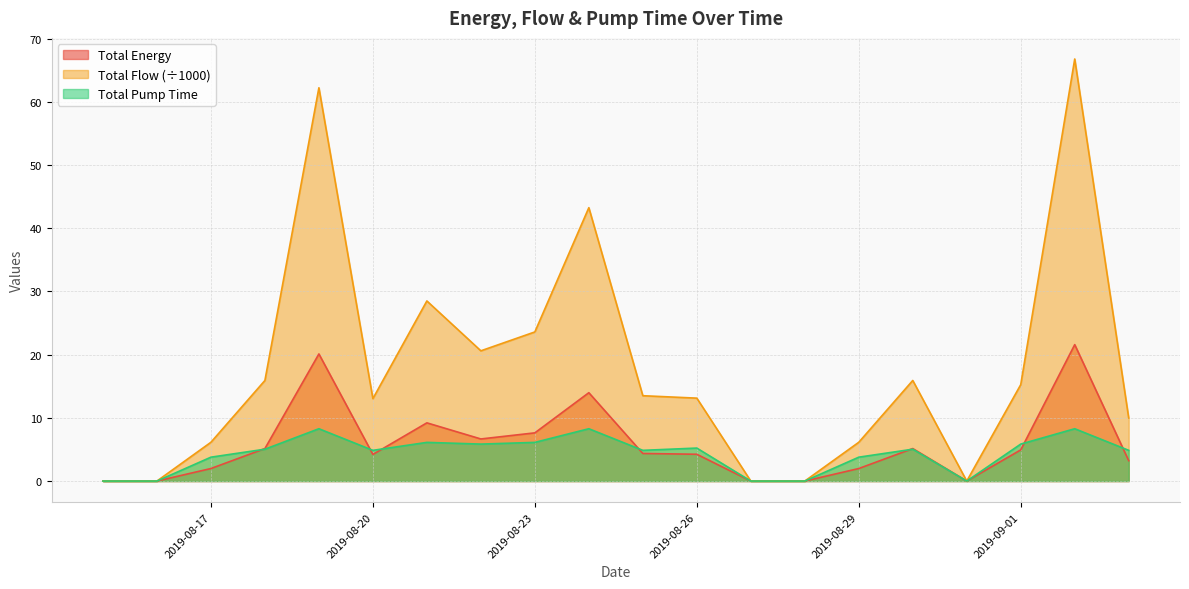

At which category is the sum across all series the highest?

2019-09-02